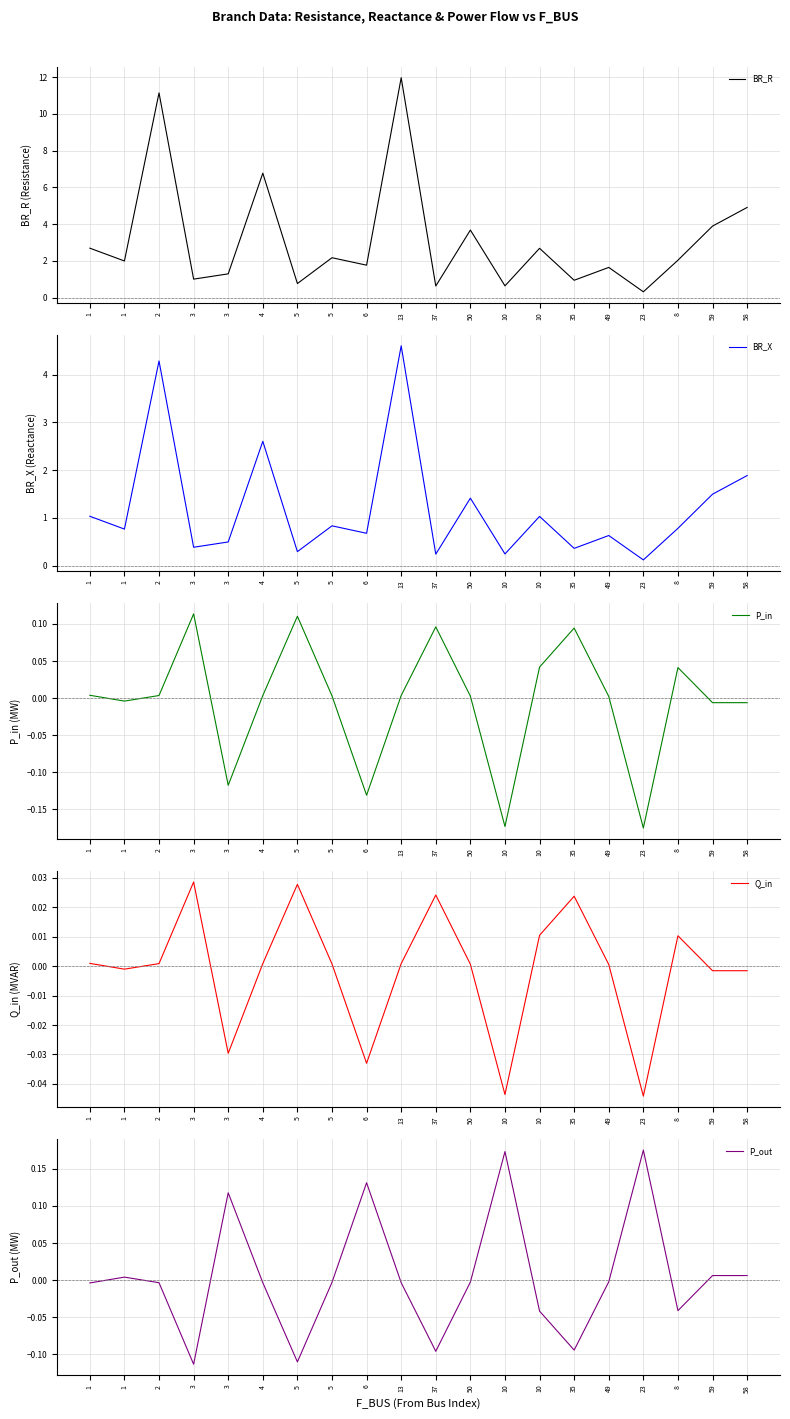

Reading left to right, what are all the values shown in this chart?

BR_R: 1=2.7	1=2.0	2=11.1	3=1.0	3=1.3	4=6.8	5=0.8	5=2.2	6=1.8	13=12.0	37=0.6	50=3.7	10=0.6	10=2.7	35=0.9	49=1.6	23=0.3	8=2.0	59=3.9	58=4.9
BR_X: 1=1.0	1=0.8	2=4.3	3=0.4	3=0.5	4=2.6	5=0.3	5=0.8	6=0.7	13=4.6	37=0.2	50=1.4	10=0.2	10=1.0	35=0.4	49=0.6	23=0.1	8=0.8	59=1.5	58=1.9
P_in: 1=0.0	1=-0.0	2=0.0	3=0.1	3=-0.1	4=0.0	5=0.1	5=0.0	6=-0.1	13=0.0	37=0.1	50=0.0	10=-0.2	10=0.0	35=0.1	49=0.0	23=-0.2	8=0.0	59=-0.0	58=-0.0
Q_in: 1=0.0	1=-0.0	2=0.0	3=0.0	3=-0.0	4=0.0	5=0.0	5=0.0	6=-0.0	13=0.0	37=0.0	50=0.0	10=-0.0	10=0.0	35=0.0	49=0.0	23=-0.0	8=0.0	59=-0.0	58=-0.0
P_out: 1=-0.0	1=0.0	2=-0.0	3=-0.1	3=0.1	4=-0.0	5=-0.1	5=-0.0	6=0.1	13=-0.0	37=-0.1	50=-0.0	10=0.2	10=-0.0	35=-0.1	49=-0.0	23=0.2	8=-0.0	59=0.0	58=0.0